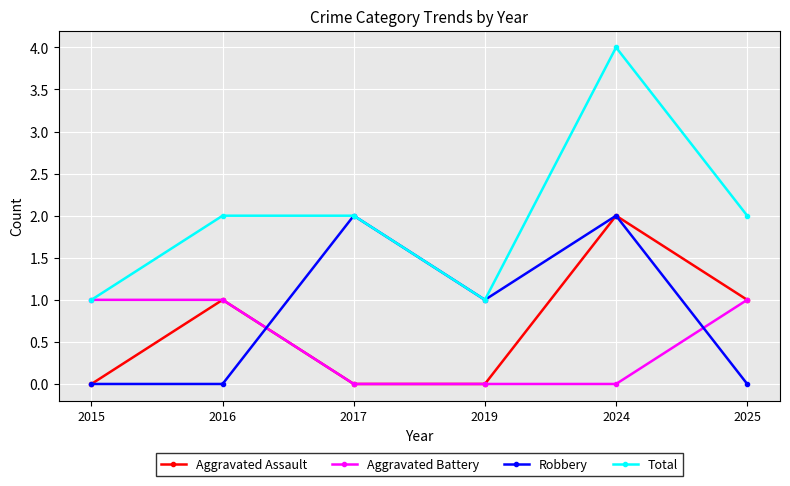

After their last crossing, which series has the higher values: Aggravated Battery or Robbery?

Aggravated Battery